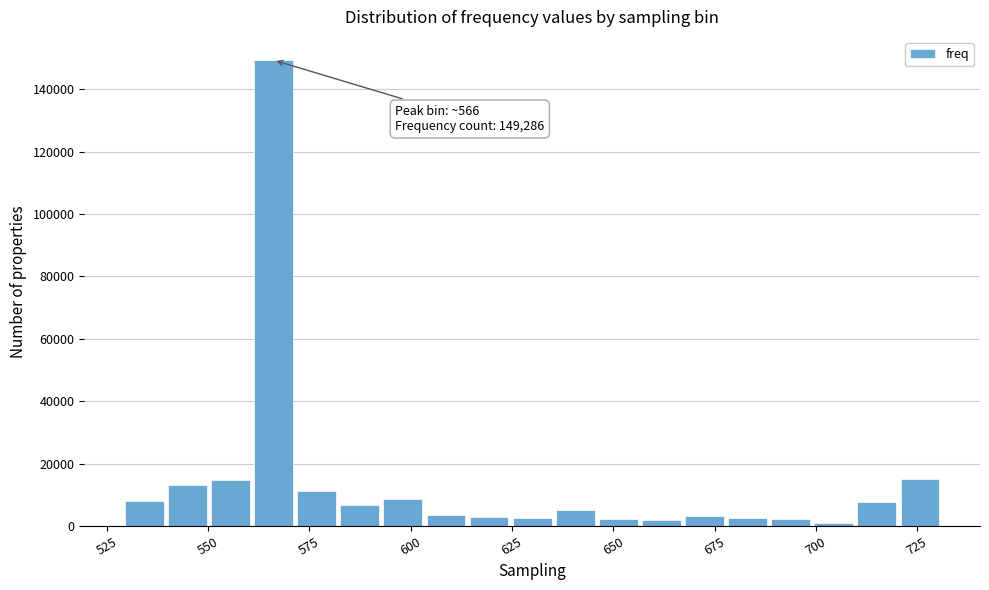

Read against the x-axis, roughly where is the centre of the tallest bar?

565